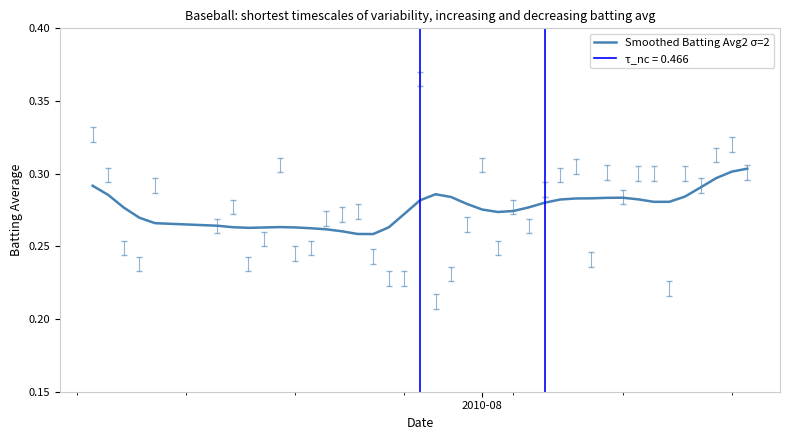

What position from the left is 2010-08?

1